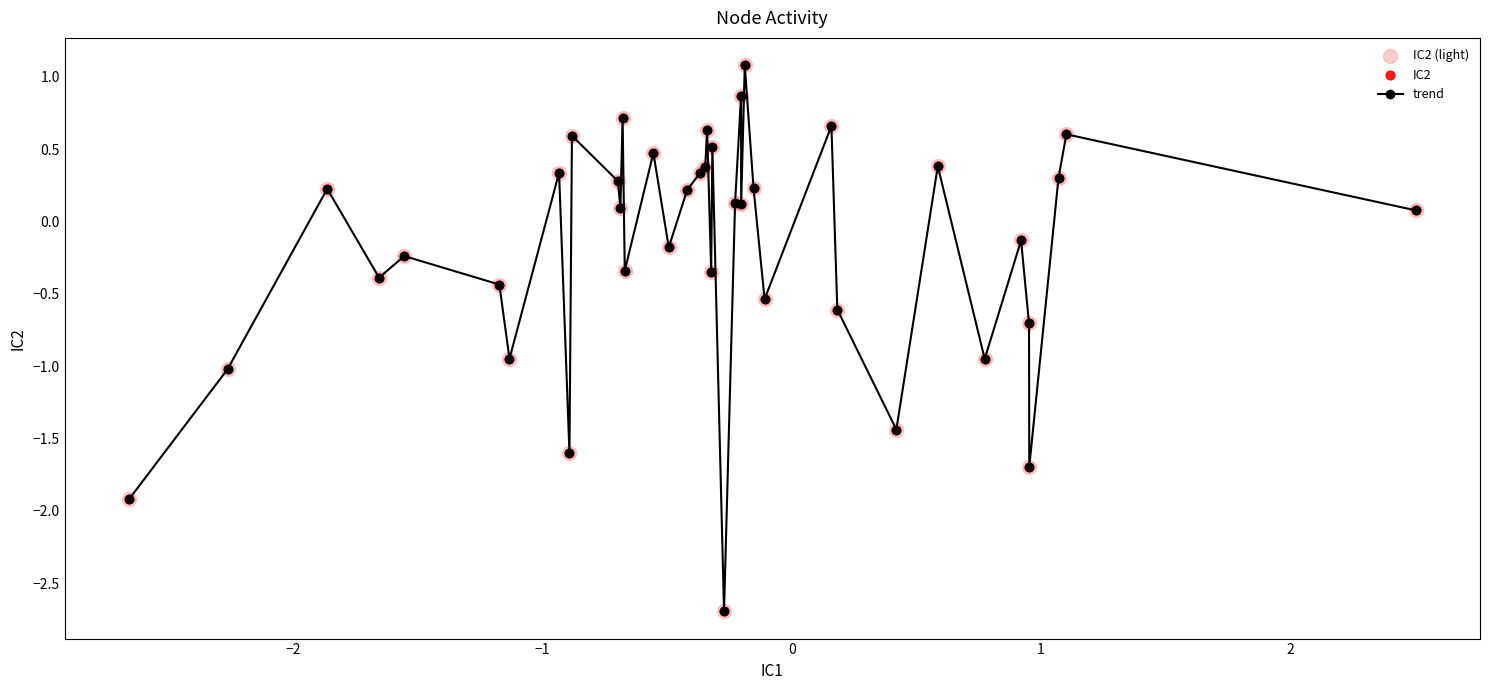

True or false: there are more than 1 points higher than both neighbors.

True